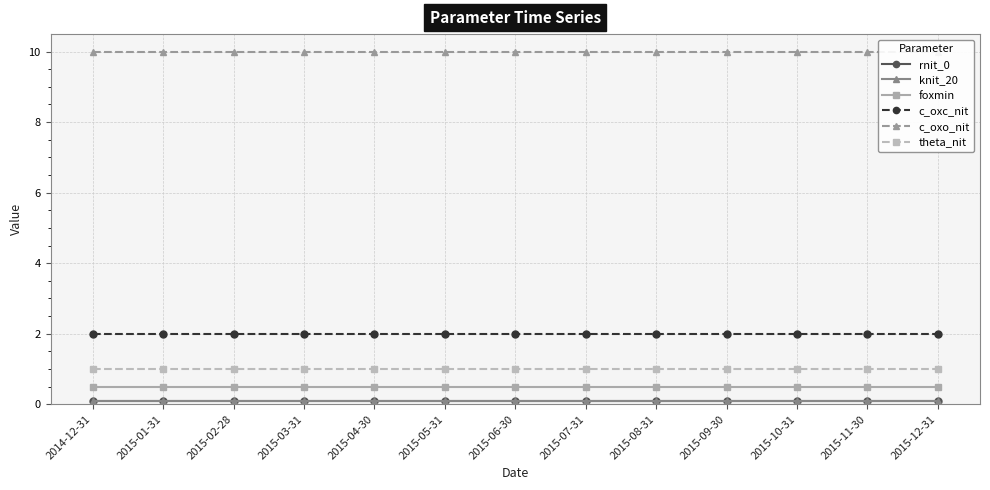

True or false: c_oxc_nit and rnit_0 intersect in this chart.

False